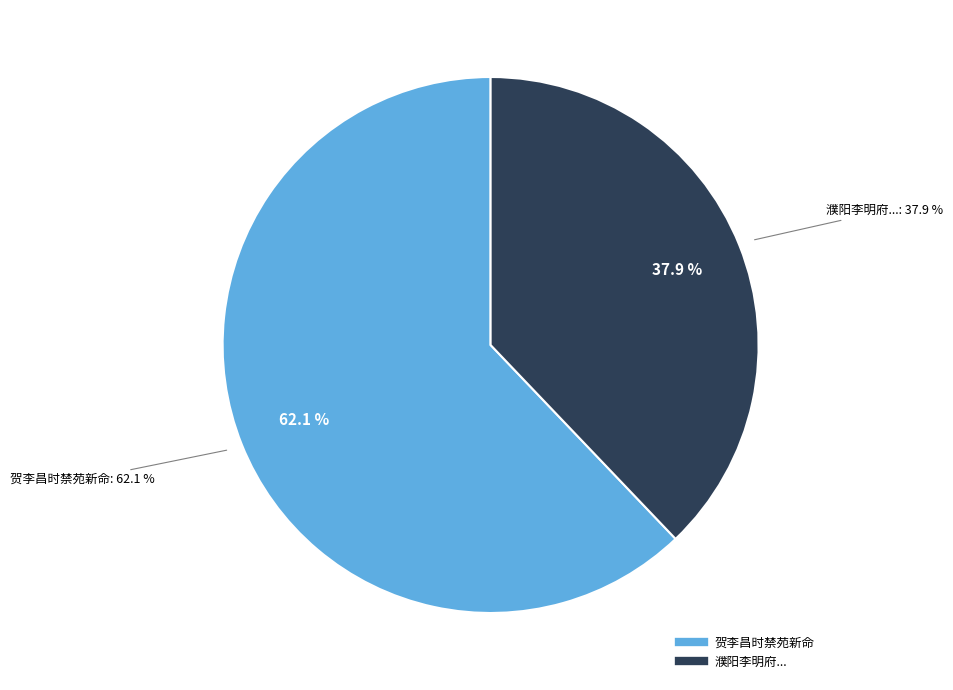

Rank the series by their average value, from lowest to highest.

濮阳李明府自新喻再寄予诗兹以觐事驻城外属时禁方严不得出视怅然有怀, 贺李昌时禁苑新命